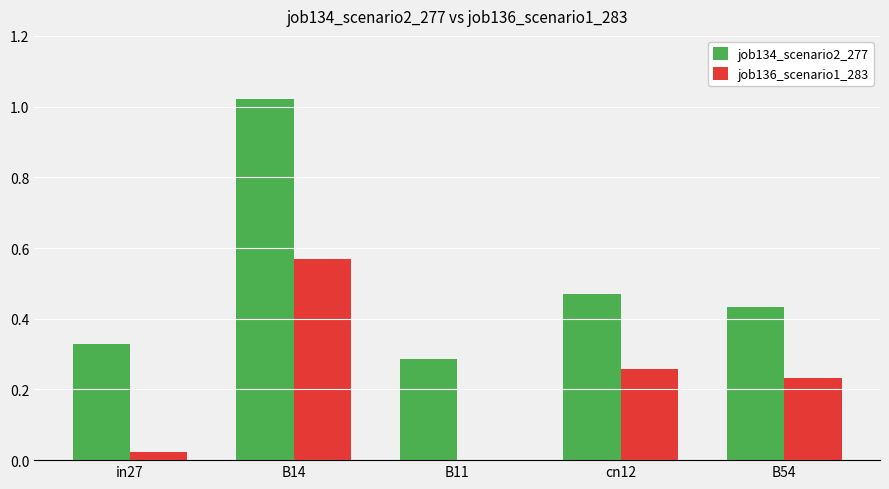

Is the value of job134_scenario2_277 at B11 greater than the value of job136_scenario1_283 at B11?

Yes